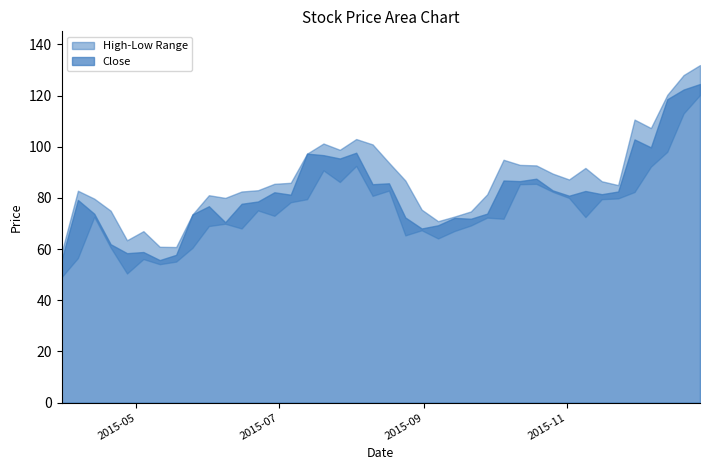

Between 2015-04-20 and 2015-10-26, which series saw the biggest shift?

Low